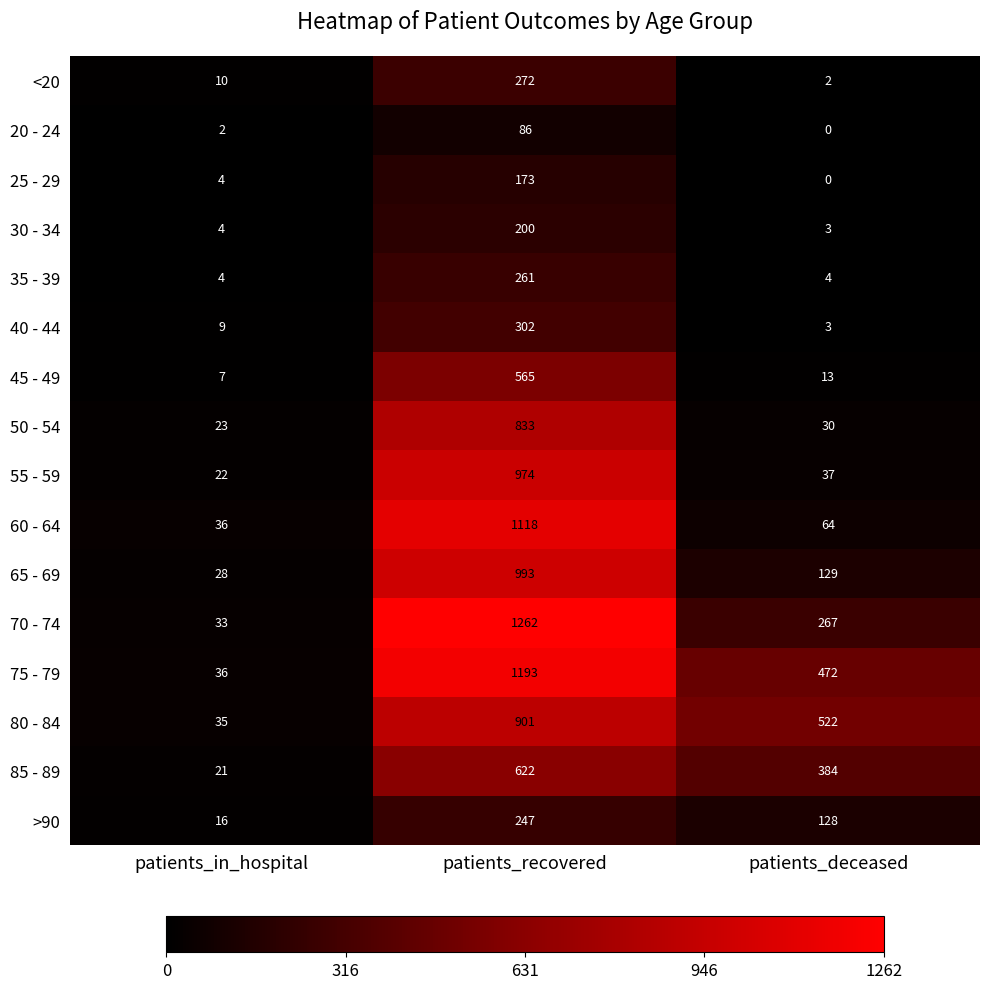

What is the total value across all series at patients_in_hospital?

290